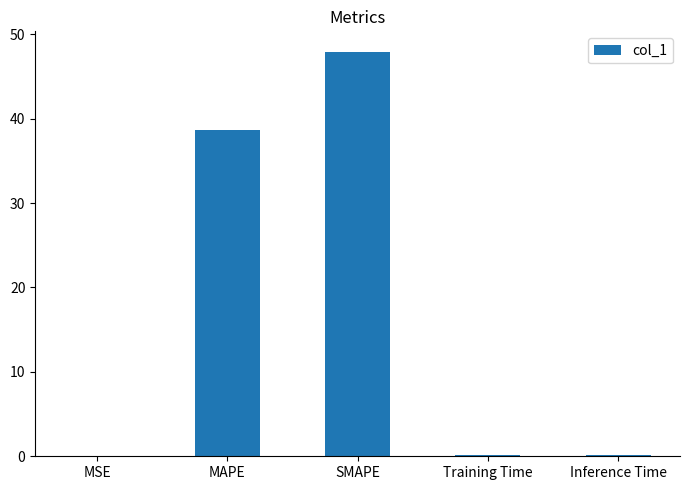

What is the change in value from MSE to MAPE?

+38.7